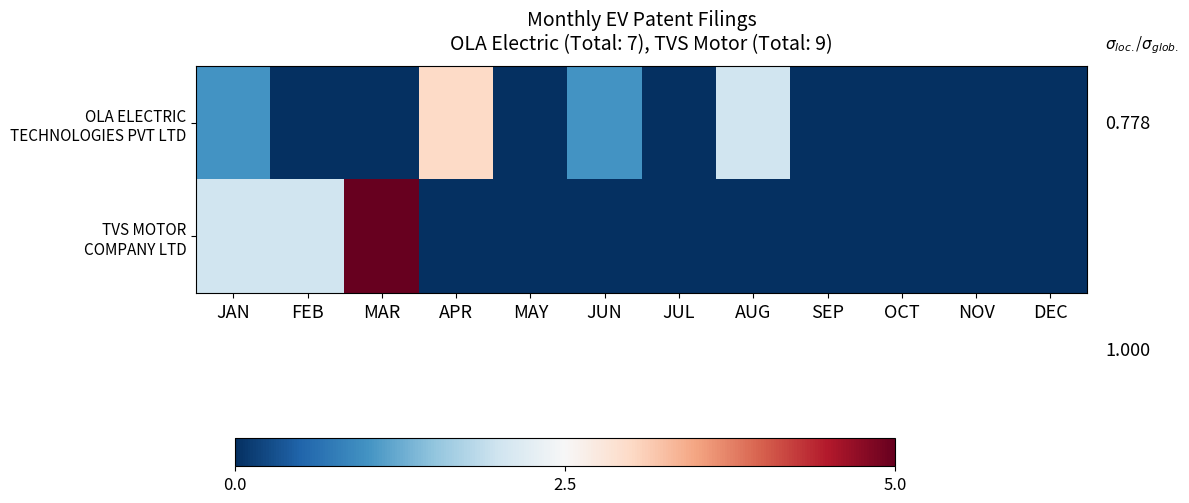

At how many categories does at least one series exceed 0?

6